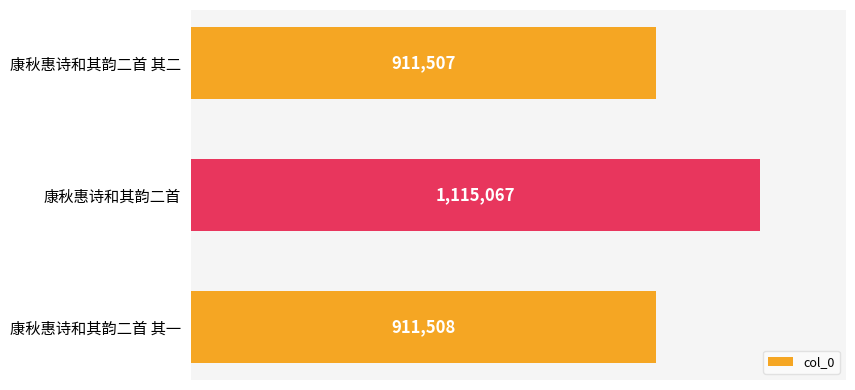

List the labels in order of value, largest first.

康秋惠诗和其韵二首, 康秋惠诗和其韵二首 其一, 康秋惠诗和其韵二首 其二